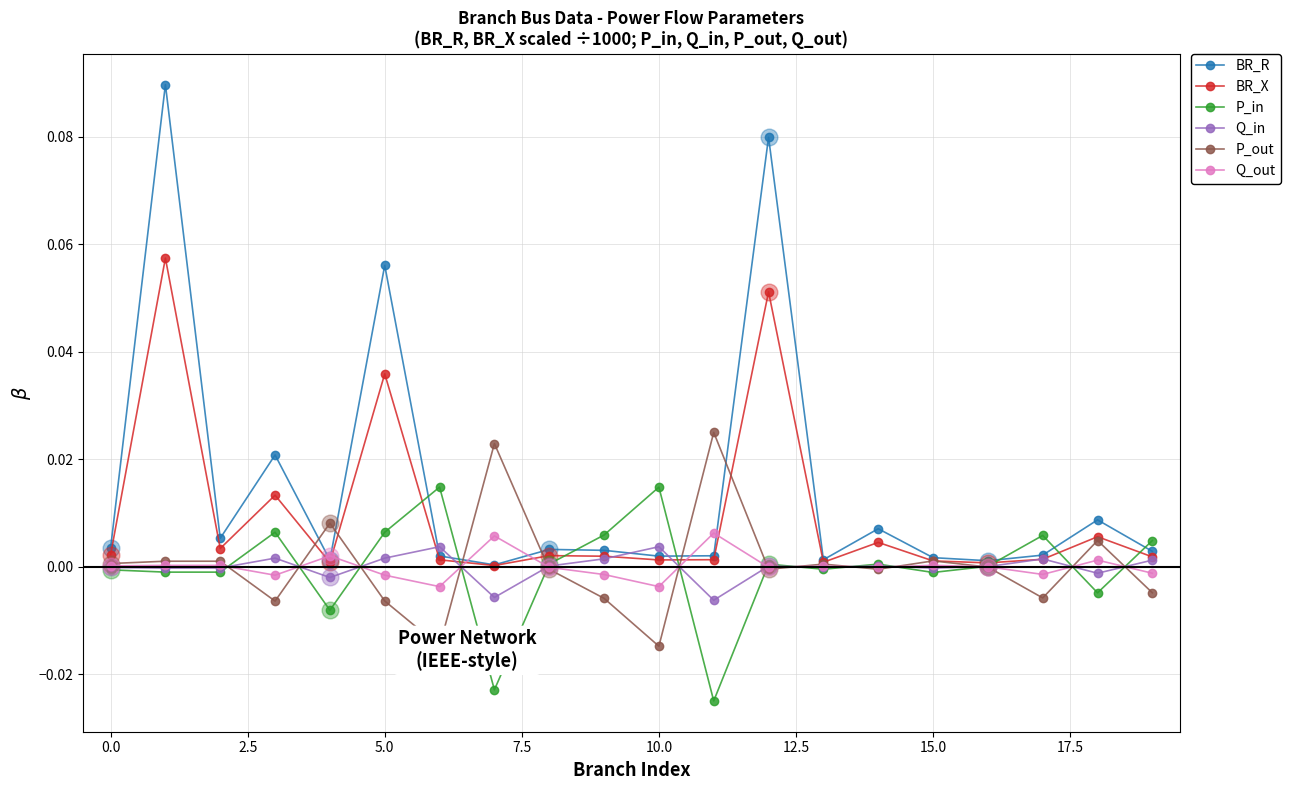

True or false: Q_in has a value of -0.0 at 0.0.

True